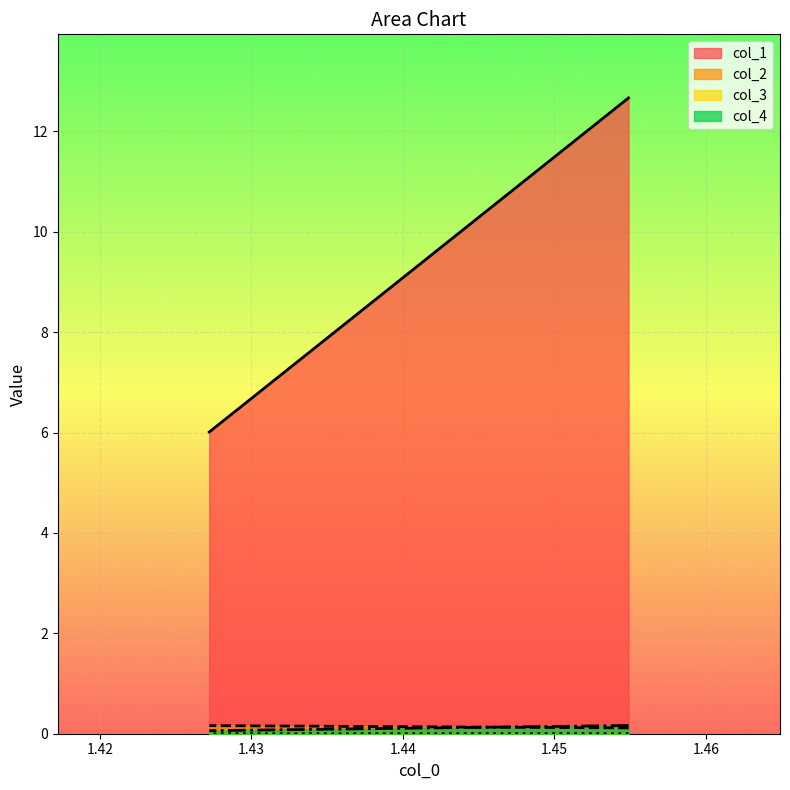

Which series has the largest range (max minus min)?

col_1